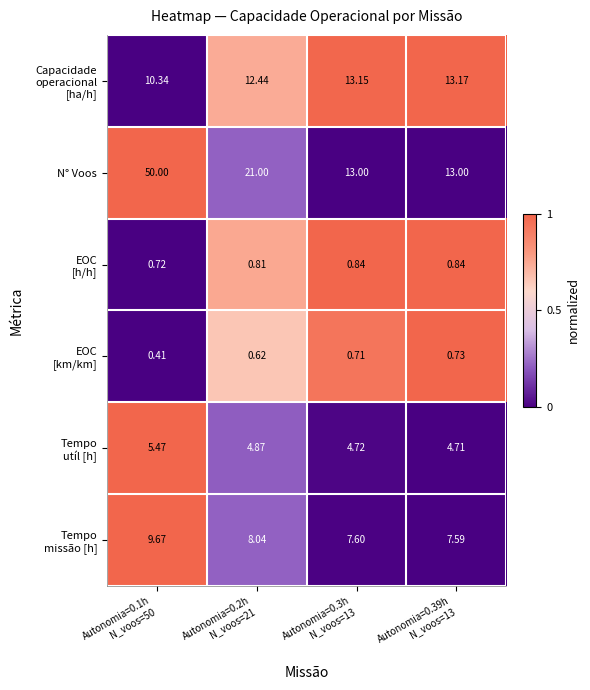

Which series has the widest spread of values?

N° Voos